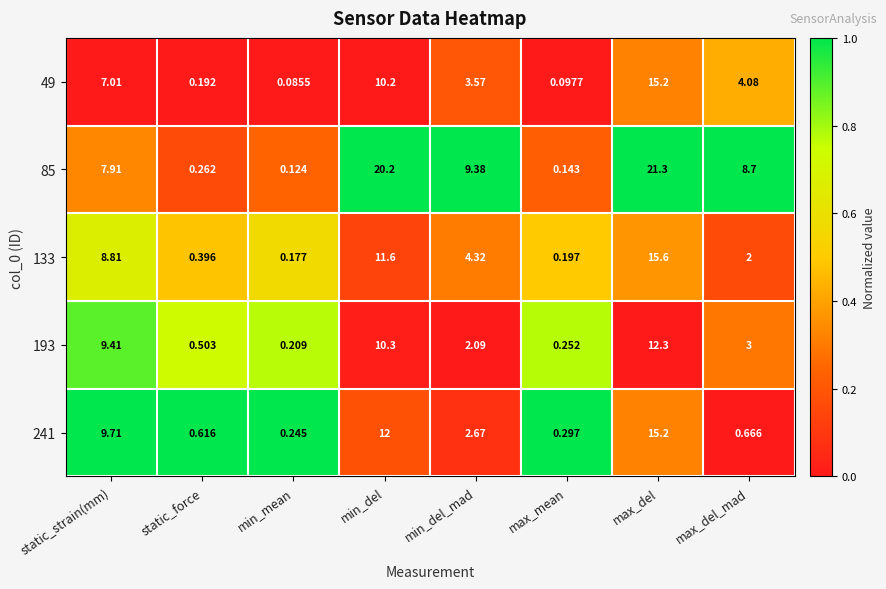

Between max_del and max_del_mad, which series saw the biggest shift?

241